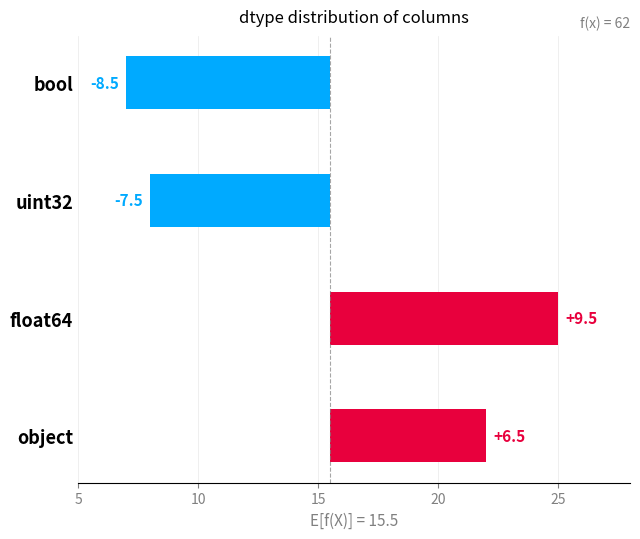

How many values are below zero?

2